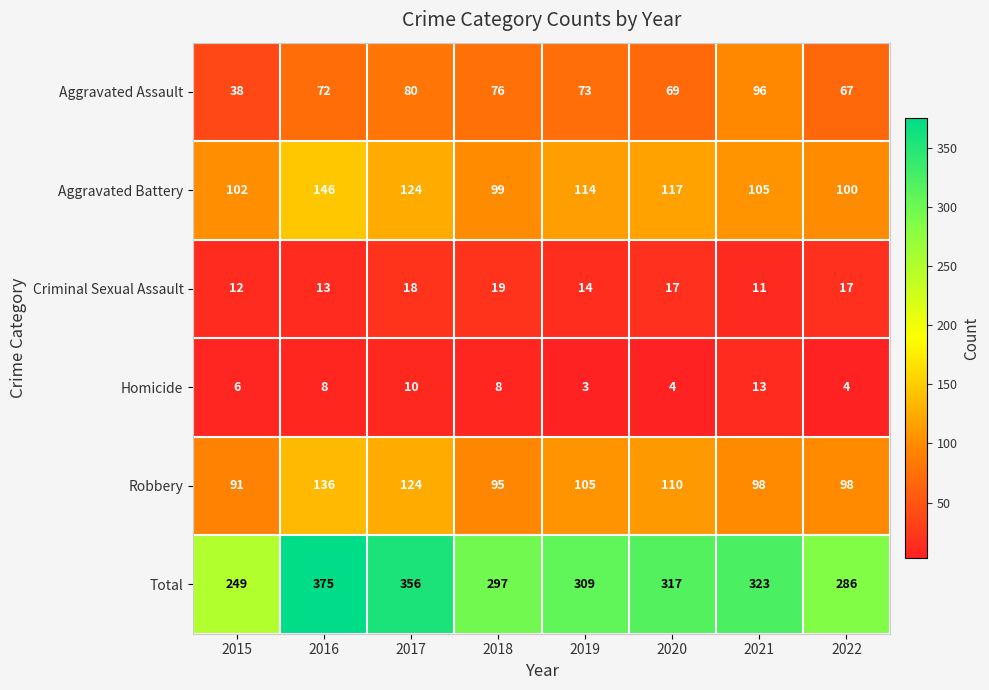

At which category is the sum across all series the highest?

2016